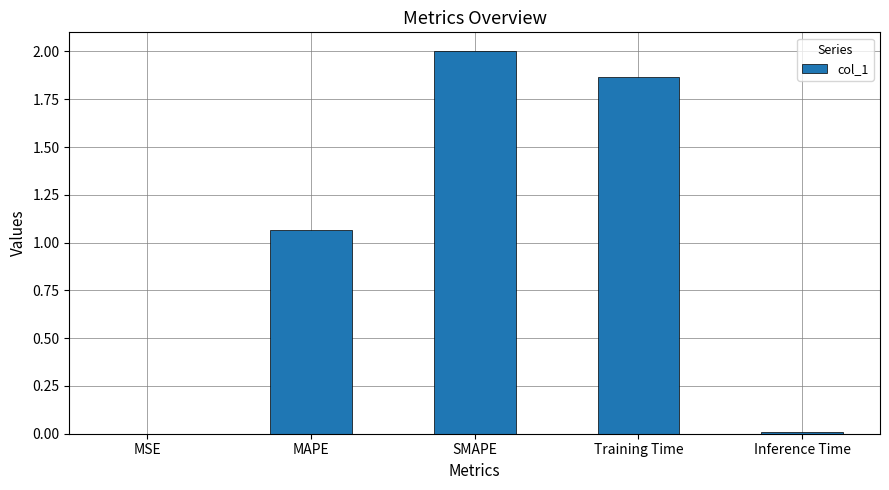

What is the maximum value shown in the chart?

2.0